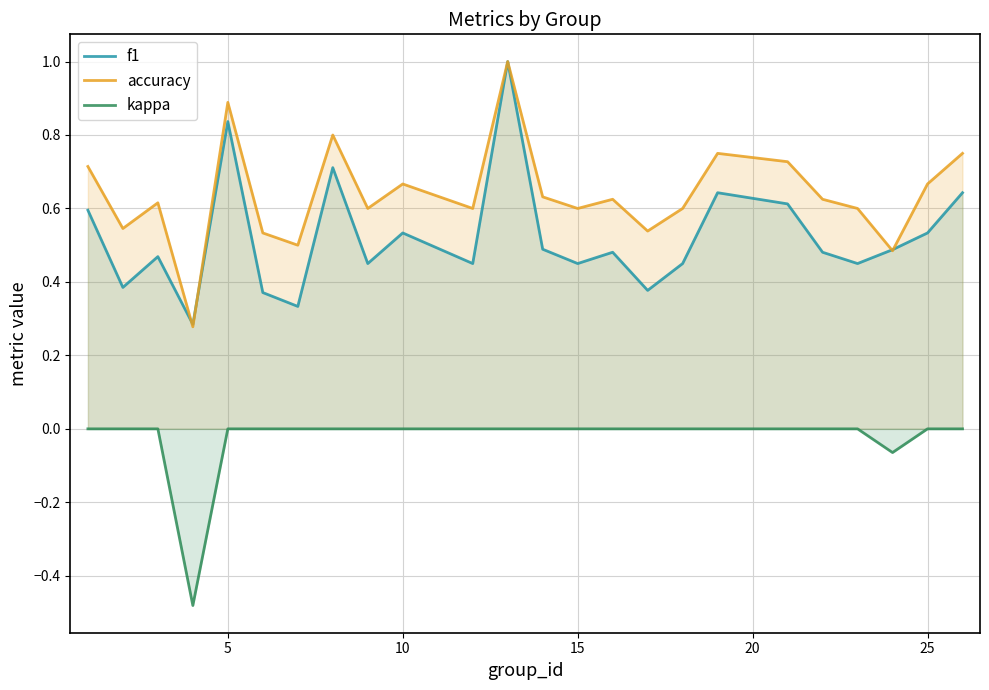

How many values in kappa are below zero?

2